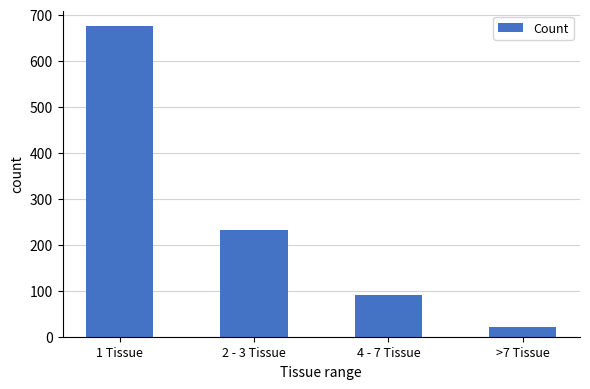

What is the change in value from 2 - 3 Tissue to >7 Tissue?

-211